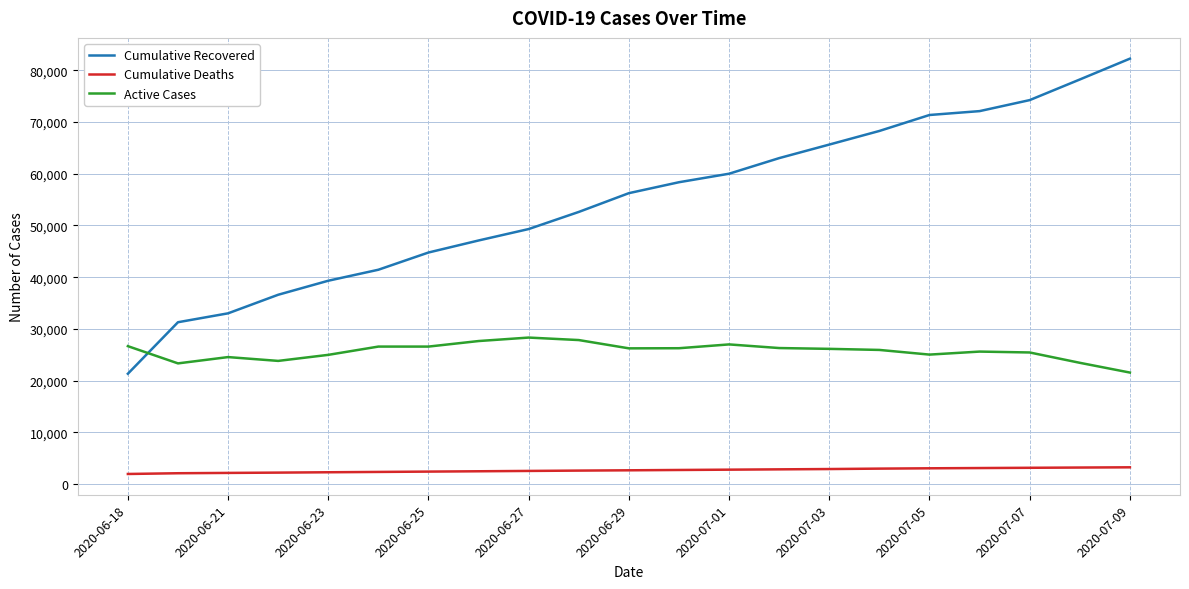

What is the maximum value shown in the chart?

82226